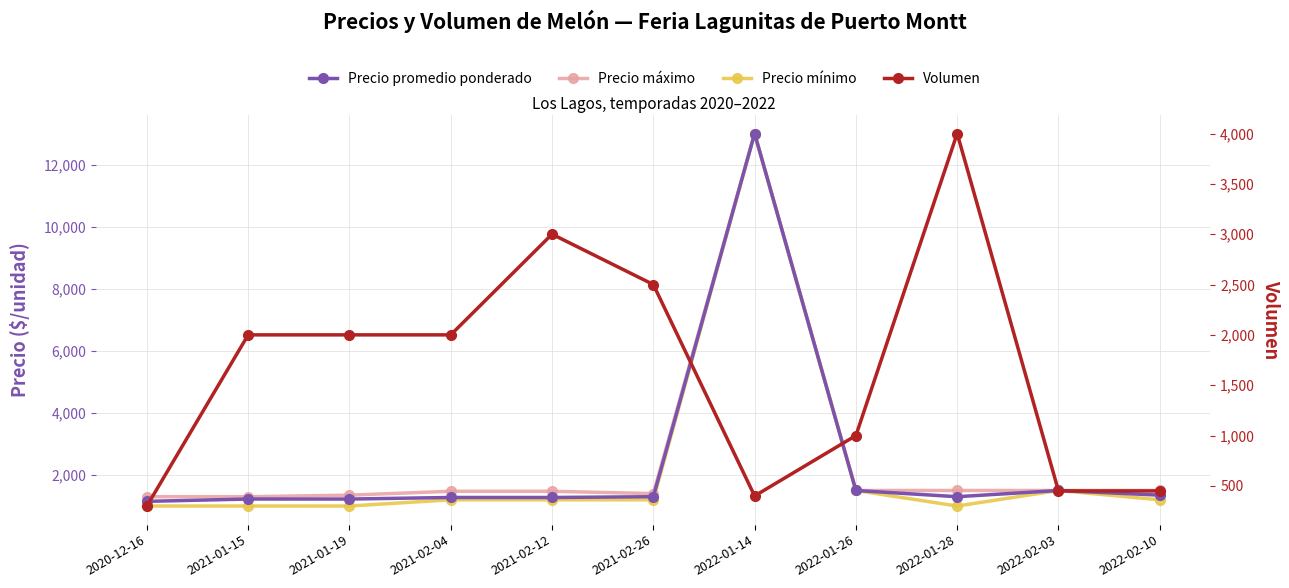

What position from the right is 2022-01-28?

3